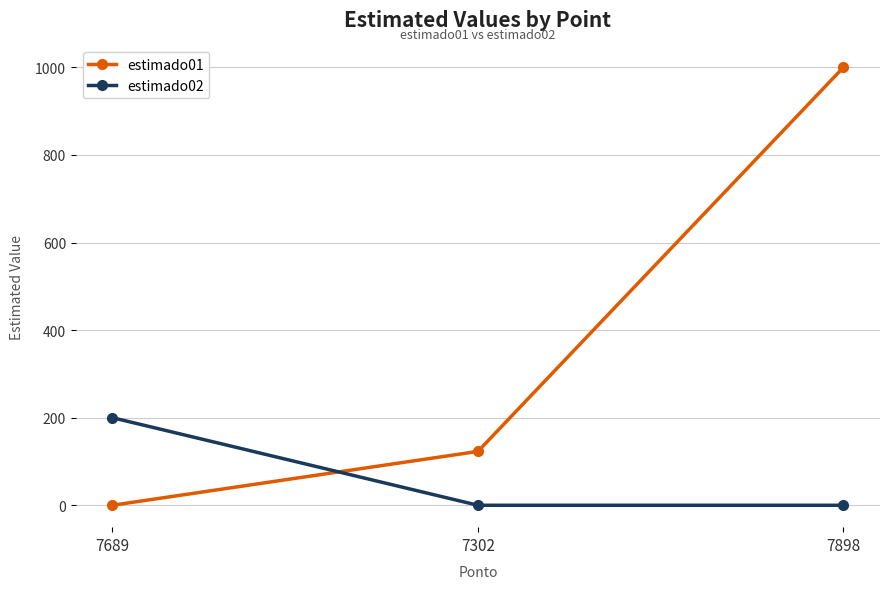

What position from the right is 7898?

1